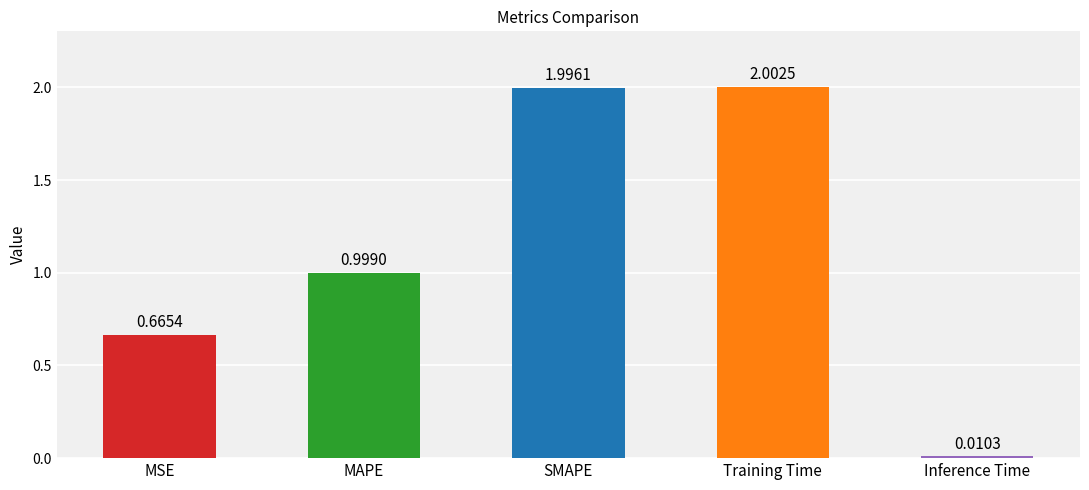

What is the greatest value displayed?

2.0